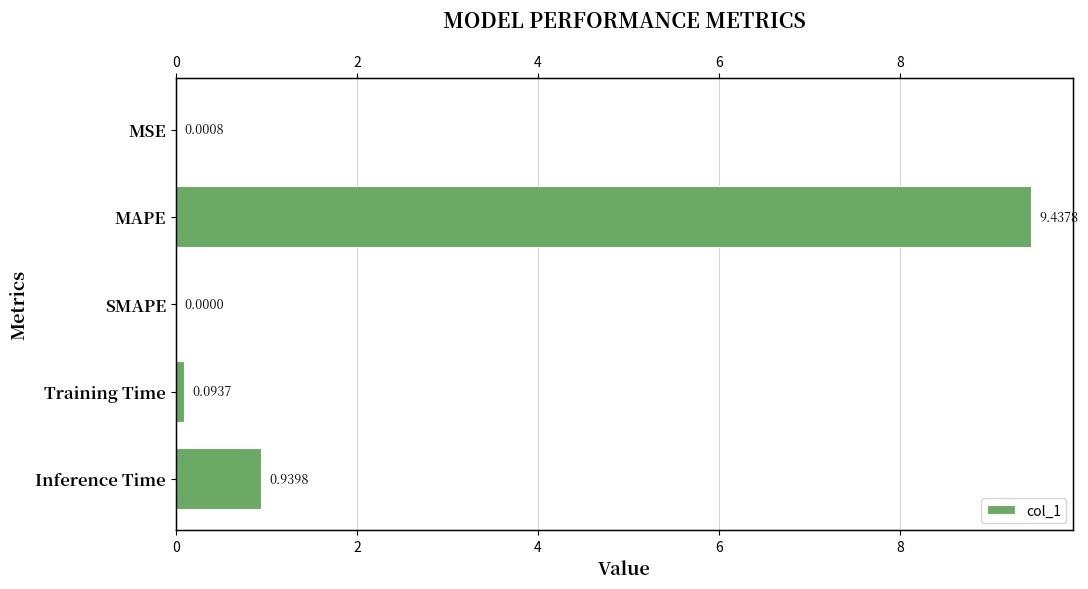

What is the average value?

2.1